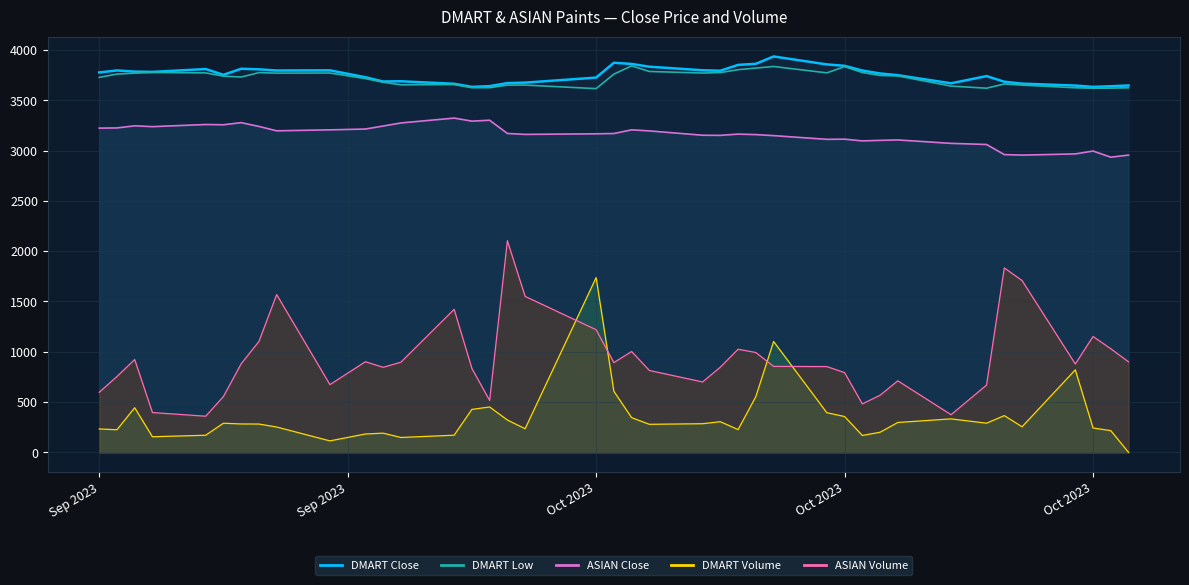

Reading left to right, what are all the values shown in this chart?

DMART Close: 3776.9	3796.8	3785.1	3782.4	3810.8	3753.2	3813.7	3808.1	3796.0	3797.9	3729.4	3686.9	3689.1	3664.1	3633.6	3640.7	3671.1	3675.6	3725.7	3872.9	3861.5	3833.9	3798.6	3793.8	3852.1	3862.8	3935.9	3856.8	3842.9	3795.9	3766.9	3749.5	3668.9	3740.6	3684.6	3665.4	3646.6	3633.4	3639.4	3647.4
DMART Low: 3727.7	3760.5	3770.0	3776.0	3772.4	3740.1	3731.2	3775.0	3770.0	3771.2	3715.5	3679.0	3653.9	3656.2	3625.0	3625.0	3651.0	3651.3	3616.0	3760.0	3842.1	3786.8	3771.0	3775.6	3804.3	3820.3	3836.1	3772.8	3834.3	3776.2	3746.9	3742.1	3641.4	3620.1	3662.0	3651.0	3624.2	3620.0	3621.0	3624.1
ASIAN Close: 3223.3	3225.3	3246.4	3238.1	3259.4	3256.9	3277.8	3240.2	3196.6	3206.3	3214.4	3244.2	3274.9	3323.2	3292.8	3301.8	3170.4	3161.1	3166.9	3169.9	3206.2	3195.8	3152.8	3151.5	3163.9	3159.1	3148.8	3112.1	3113.6	3096.4	3101.8	3105.9	3072.0	3060.8	2960.3	2955.1	2967.1	2995.7	2934.6	2955.4
DMART Volume: 232.9	224.9	443.6	155.2	170.3	289.8	282.5	281.7	252.0	114.2	182.7	191.0	148.1	170.7	427.2	451.2	321.5	235.0	1737.1	607.6	345.1	278.9	284.8	304.8	226.3	554.6	1102.6	394.3	356.3	168.1	200.0	297.1	333.0	290.0	365.5	254.3	820.4	242.5	216.1	0.0
ASIAN Volume: 597.0	754.1	923.1	395.9	359.3	554.9	880.9	1102.6	1568.6	673.6	901.1	845.7	896.5	1422.1	834.6	516.3	2104.4	1550.6	1219.1	892.6	1002.6	814.3	700.0	847.4	1025.3	992.5	854.7	853.0	792.6	482.0	568.1	711.4	374.5	669.3	1834.1	1708.2	878.9	1152.3	1030.0	900.1